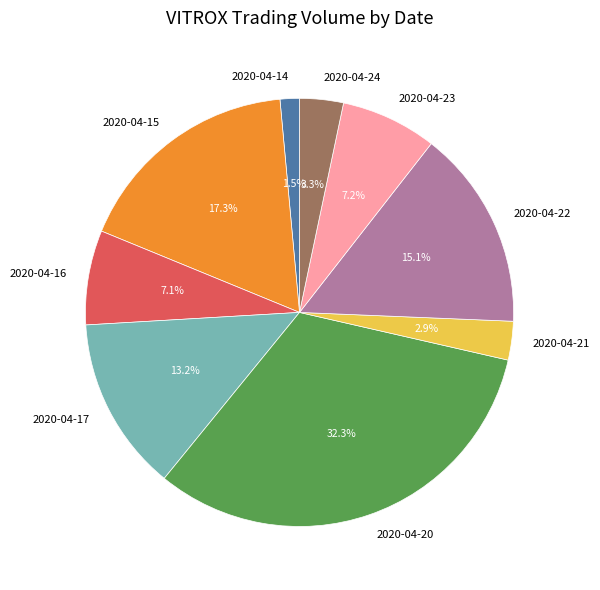

Which has a higher value, 2020-04-17 or 2020-04-14?

2020-04-17